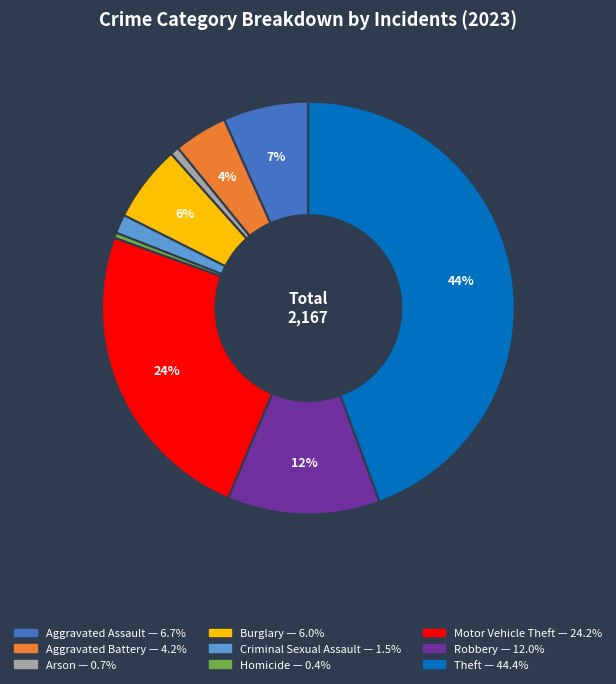

To the nearest percent, what portion does Burglary represent?

6%